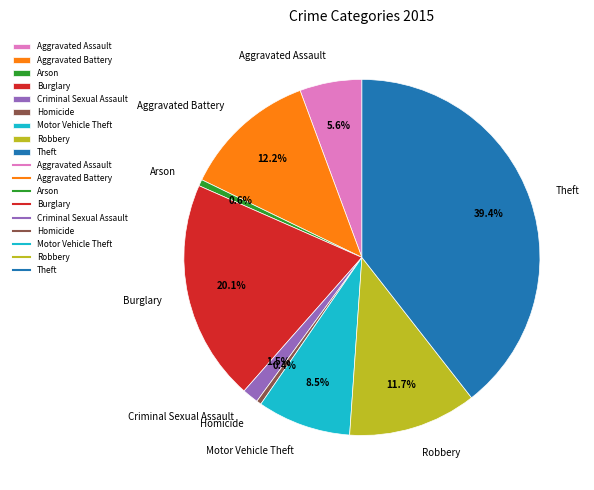

To the nearest percent, what is the difference between the Arson and Robbery slice percentages?

11%